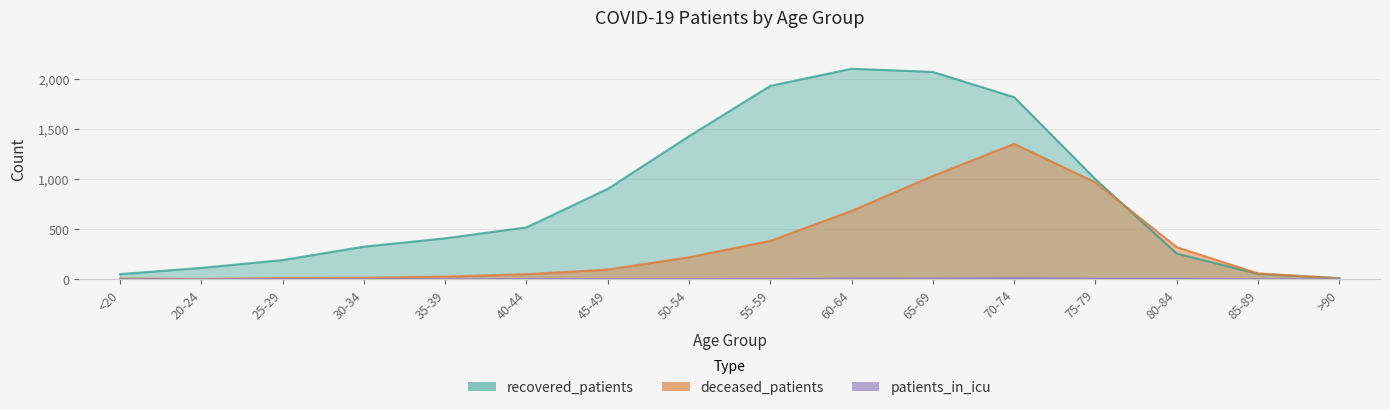

True or false: deceased_patients and patients_in_icu intersect in this chart.

False